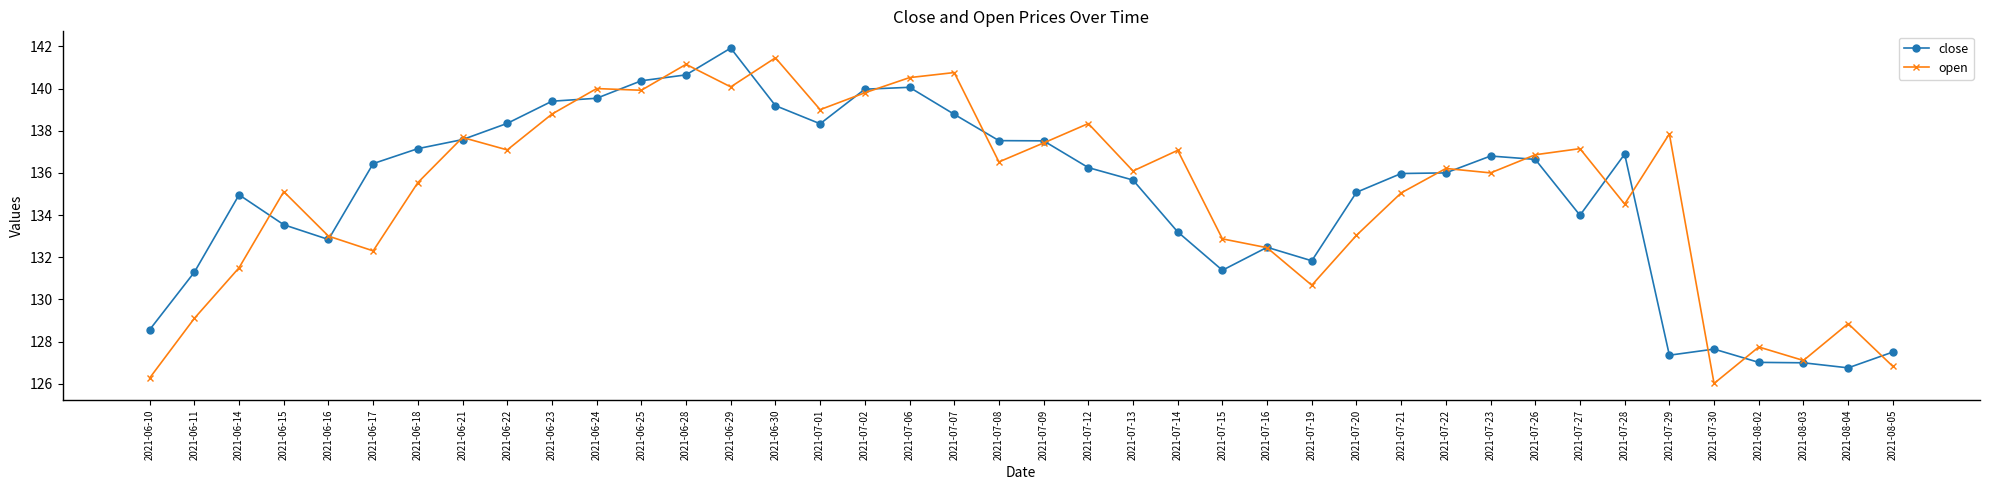

Is it true that open equals 139.8 at 2021-07-02?

True